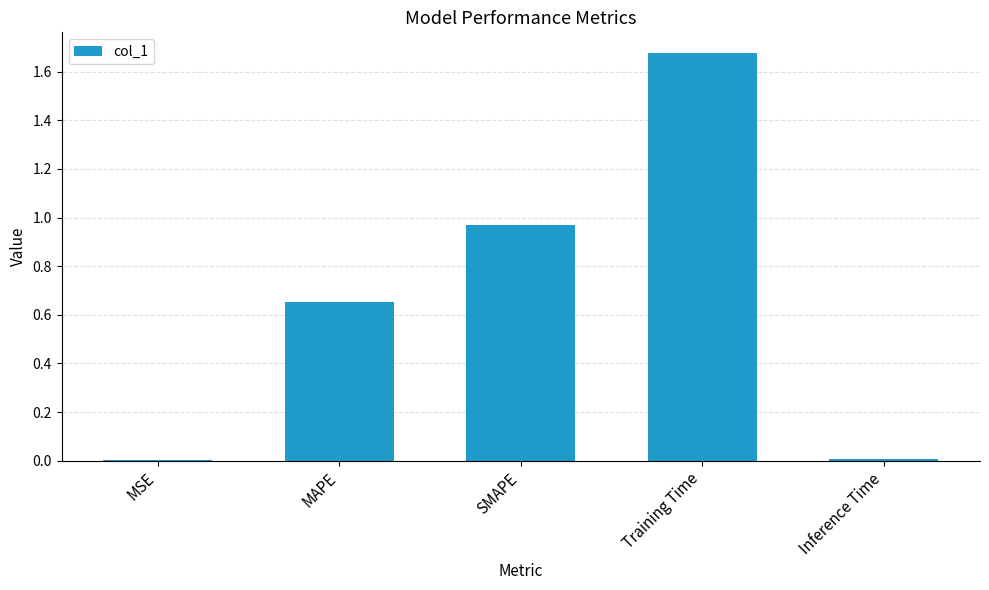

The chart shows a value of 0.0 at Inference Time. True or false?

True